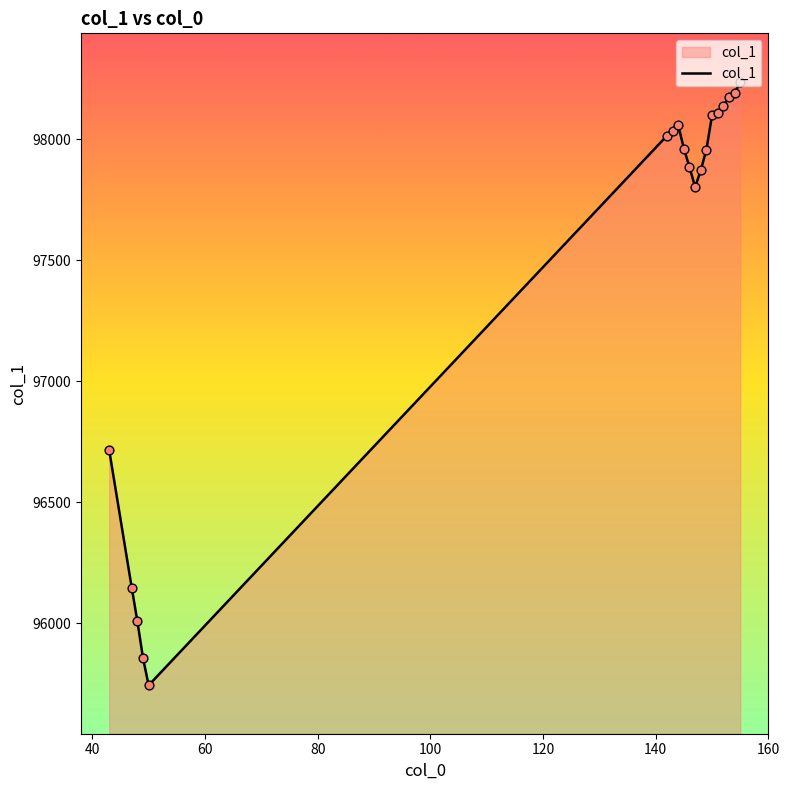

What is the difference between the maximum and minimum values?

2493.6